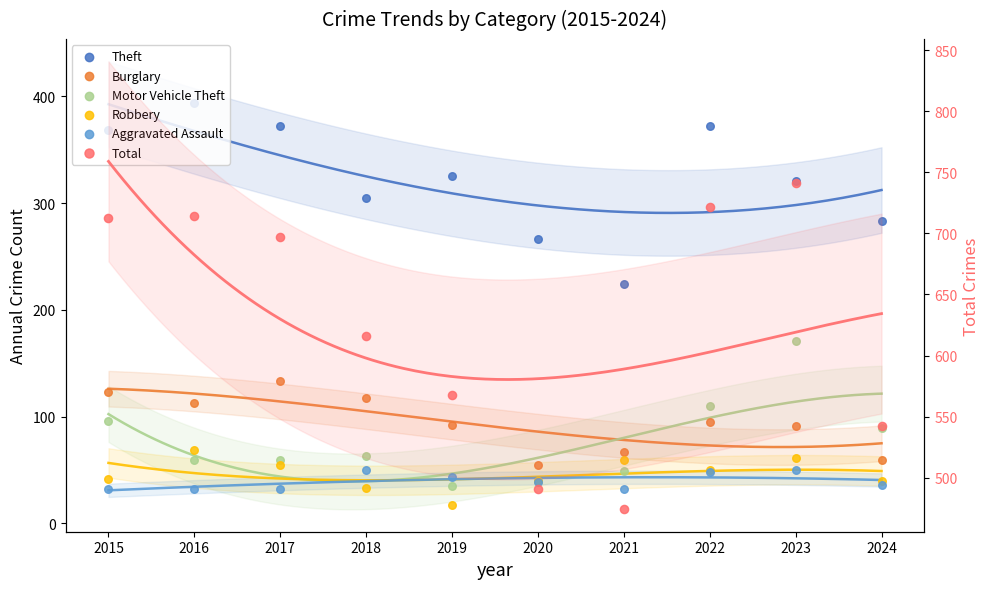

Which series reaches the minimum Y coordinate?

Robbery